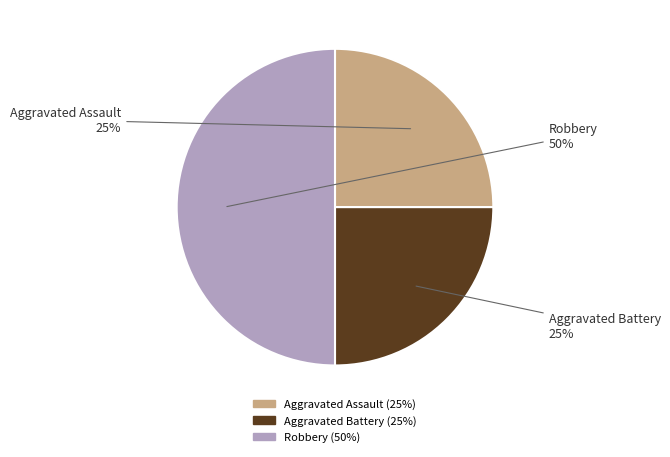

Count the number of slices in the pie.

3